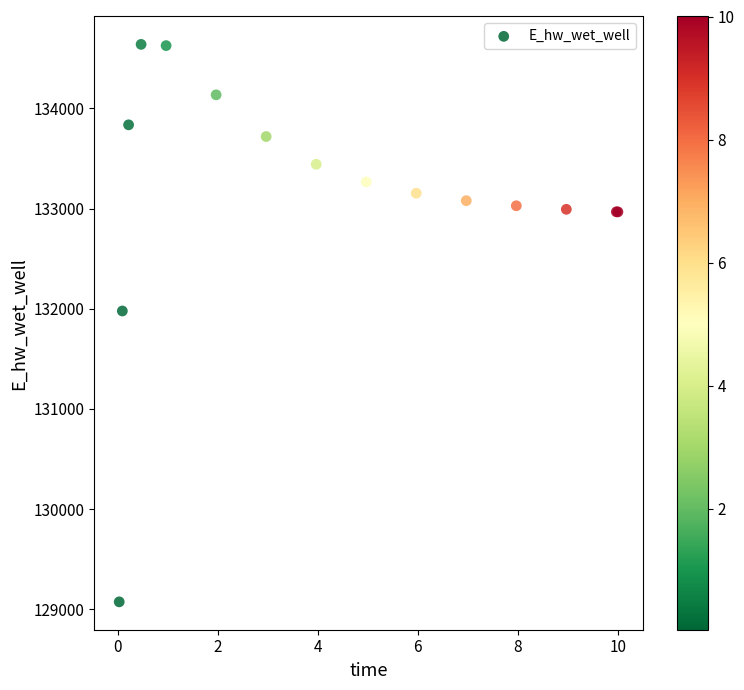

What Y value in the scatter plot is closest to 131857?

131978.4